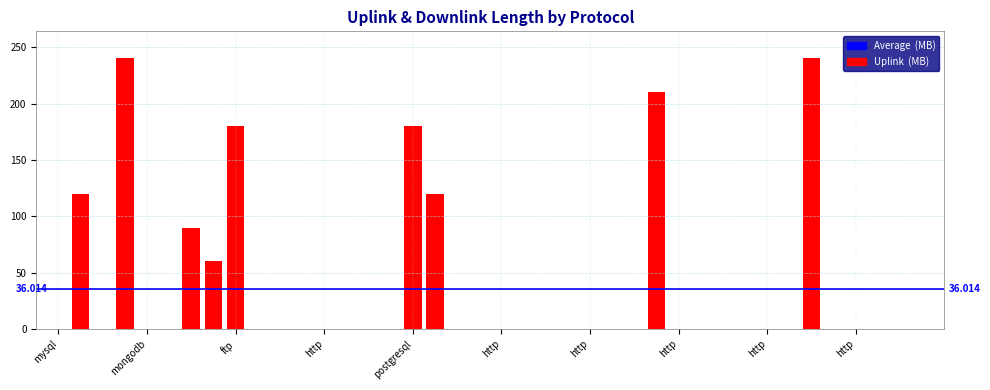

How many distinct data groups are displayed?

1